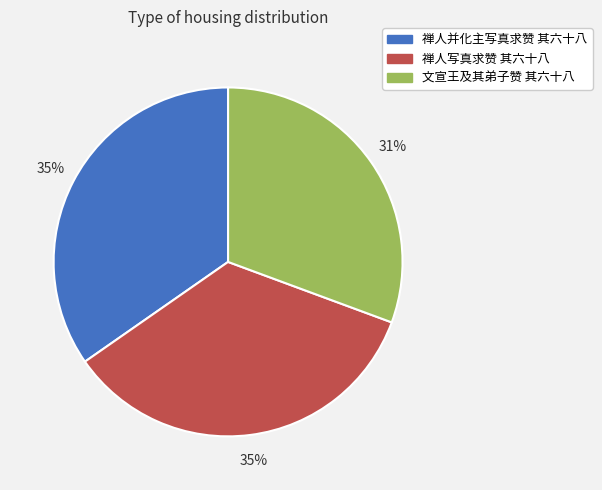

Between 禅人并化主写真求赞 其六十八 and 文宣王及其弟子赞 其六十八, which is larger?

禅人并化主写真求赞 其六十八